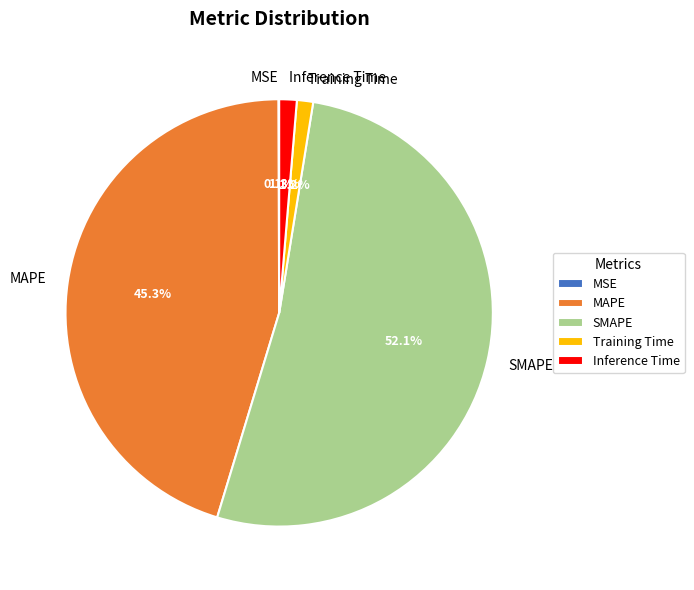

Do Training Time and SMAPE together represent more than half of the pie?

Yes